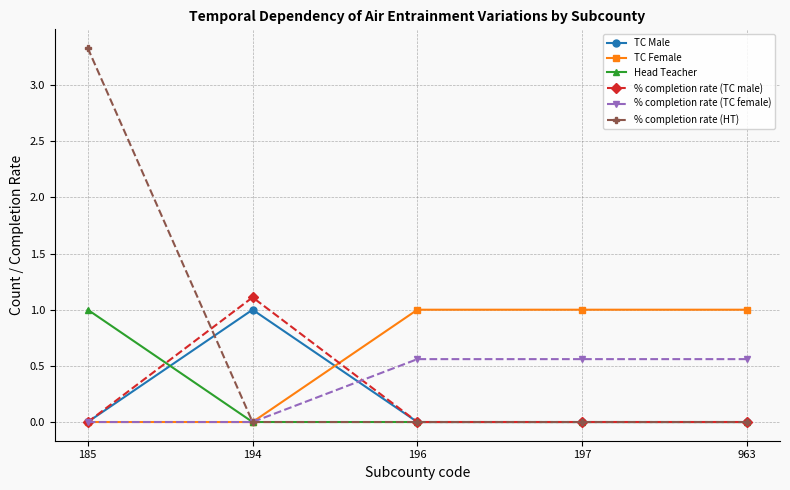

True or false: % completion rate (HT) has a value of 0.0 at 194.

True